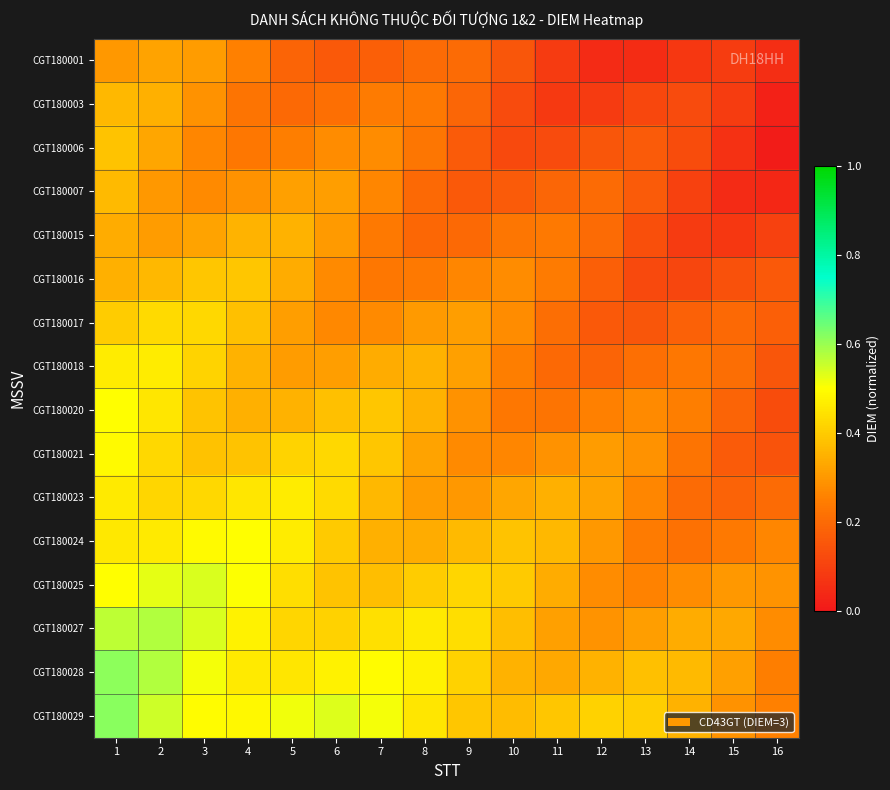

Which series has the largest total across all categories?

CGT180029